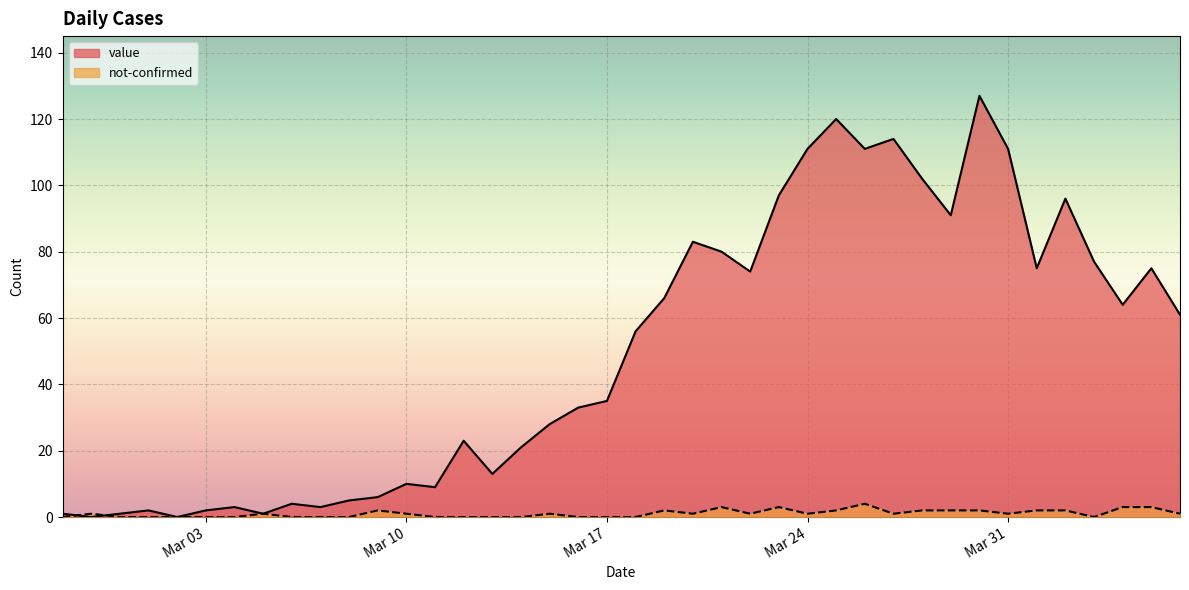

Rank the series by their maximum value, from highest to lowest.

value, not-confirmed